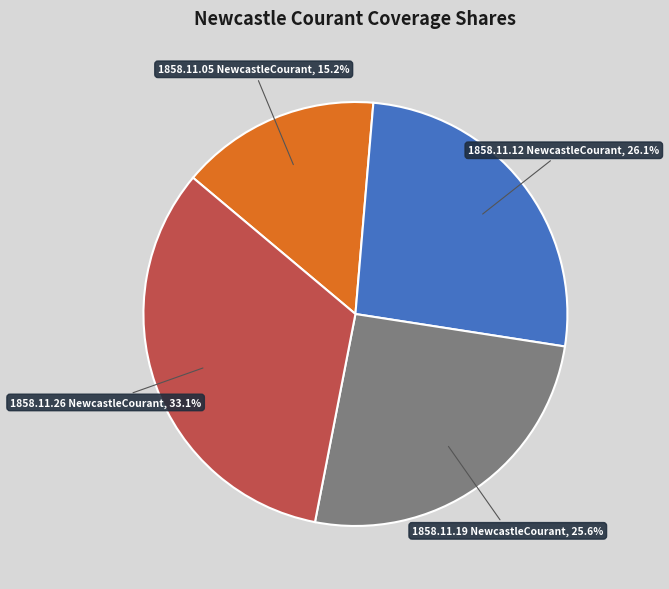

Is there any slice that represents more than half of the pie?

No